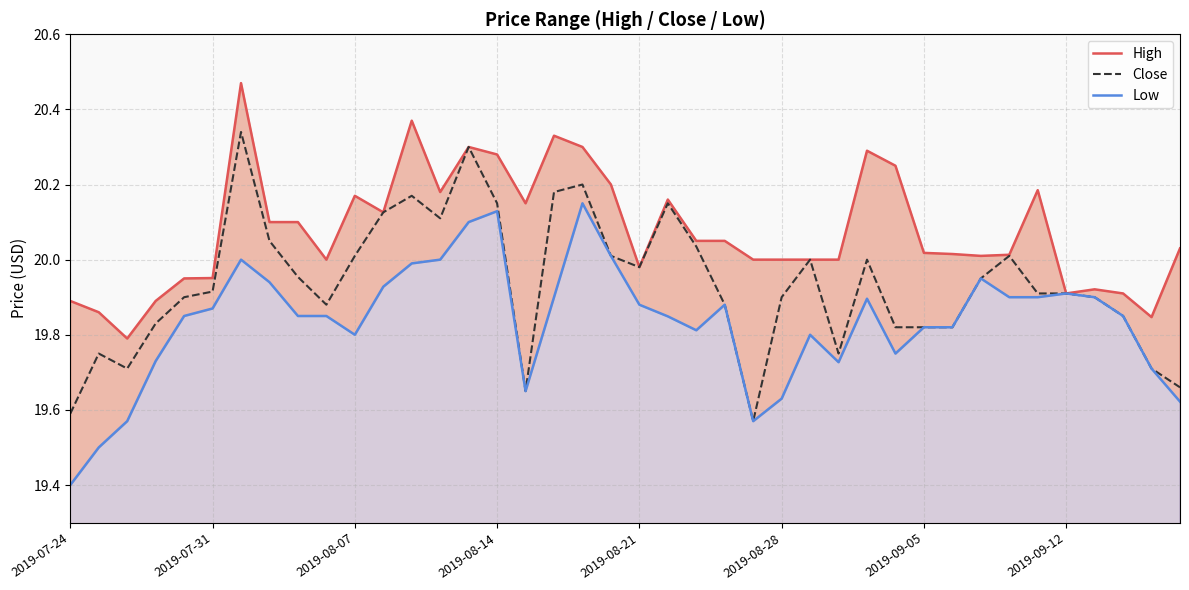

Does the chart have visible grid lines?

Yes